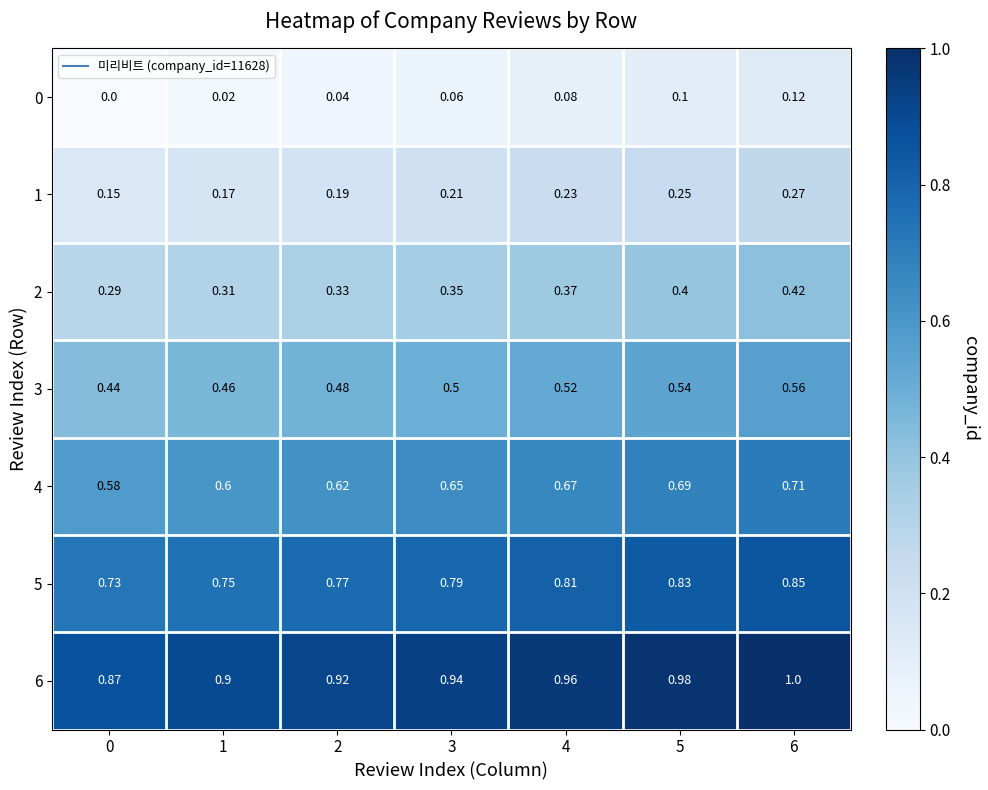

Is the value of 0 at 3 greater than the value of 1 at 2?

No